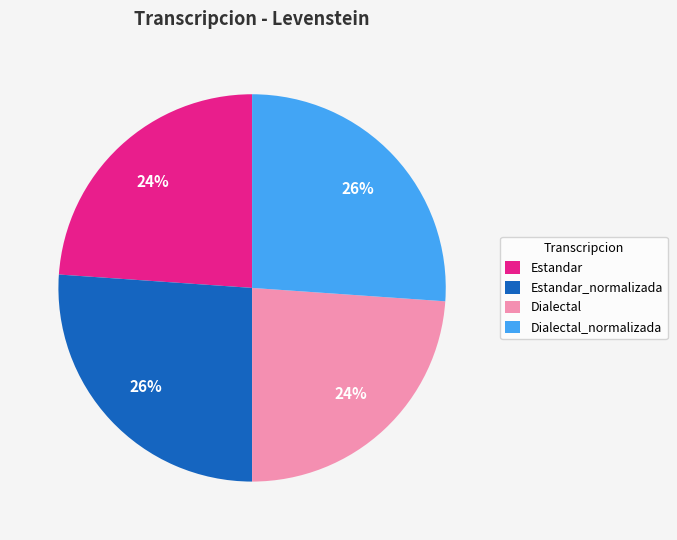

Count the number of slices in the pie.

4